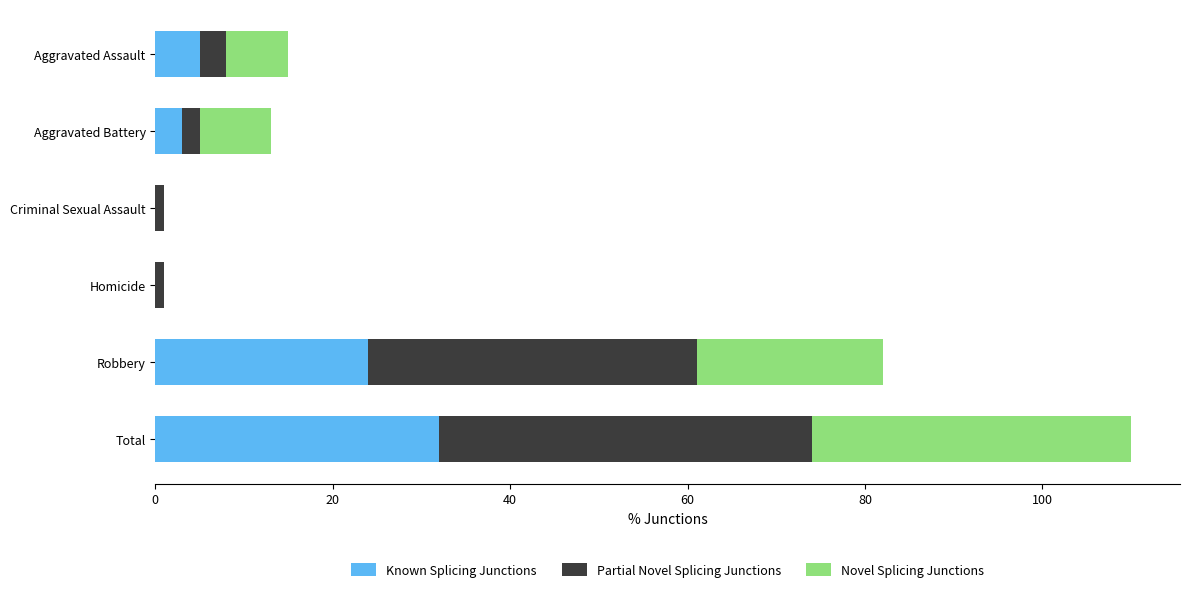

At which category is the sum across all series the highest?

Total